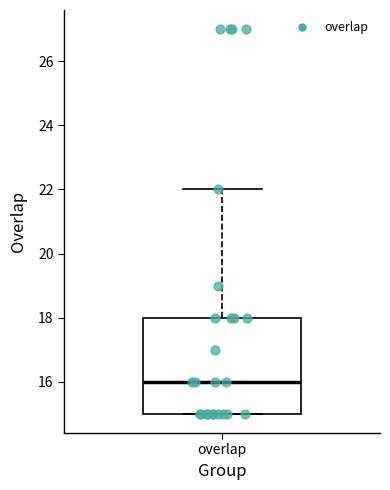

Where does the median line of the box for overlap sit on the y-axis? The values are not printed on the chart, so give them approximately, as read against the axis.

16